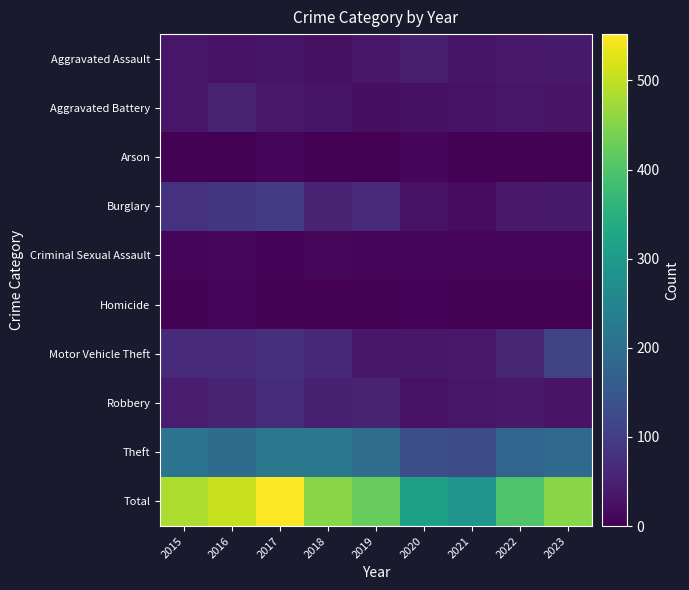

What is the total value across all series at 2022?

802